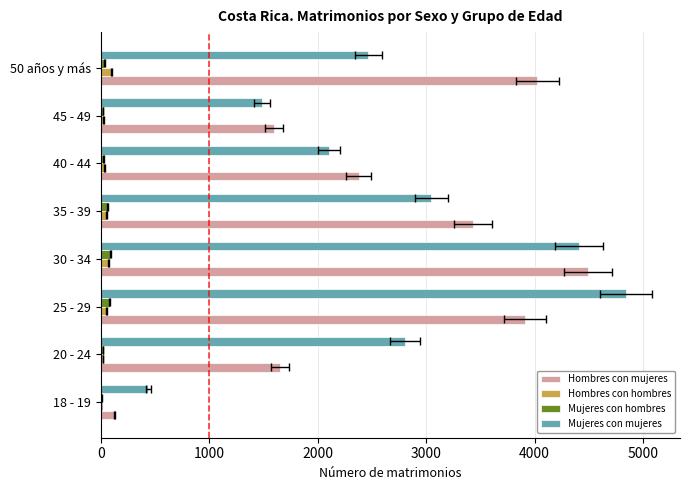

What is the total value across all series at 40 - 44?

4540